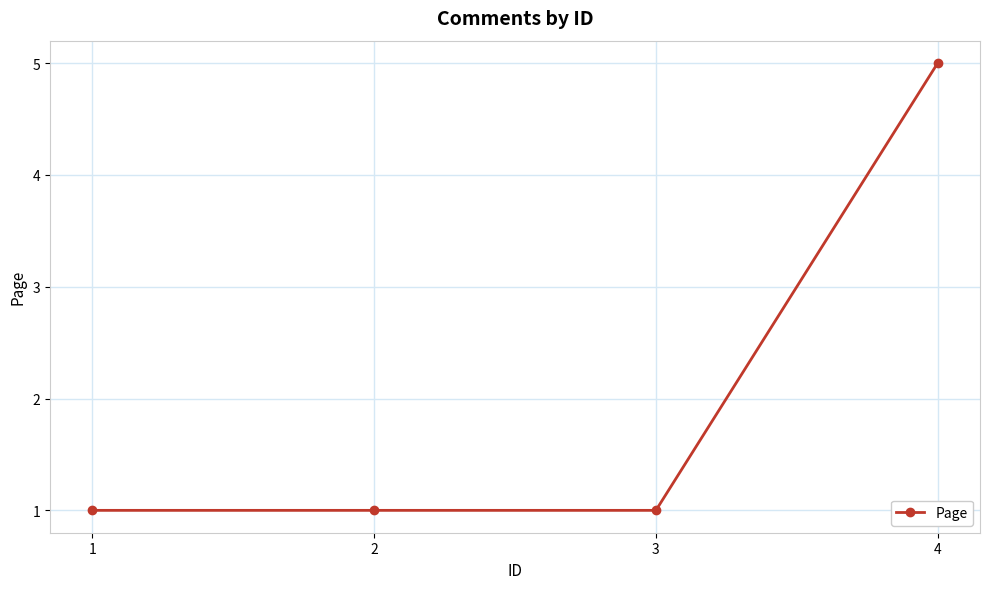

What is the value of the 4th point from the left?

5